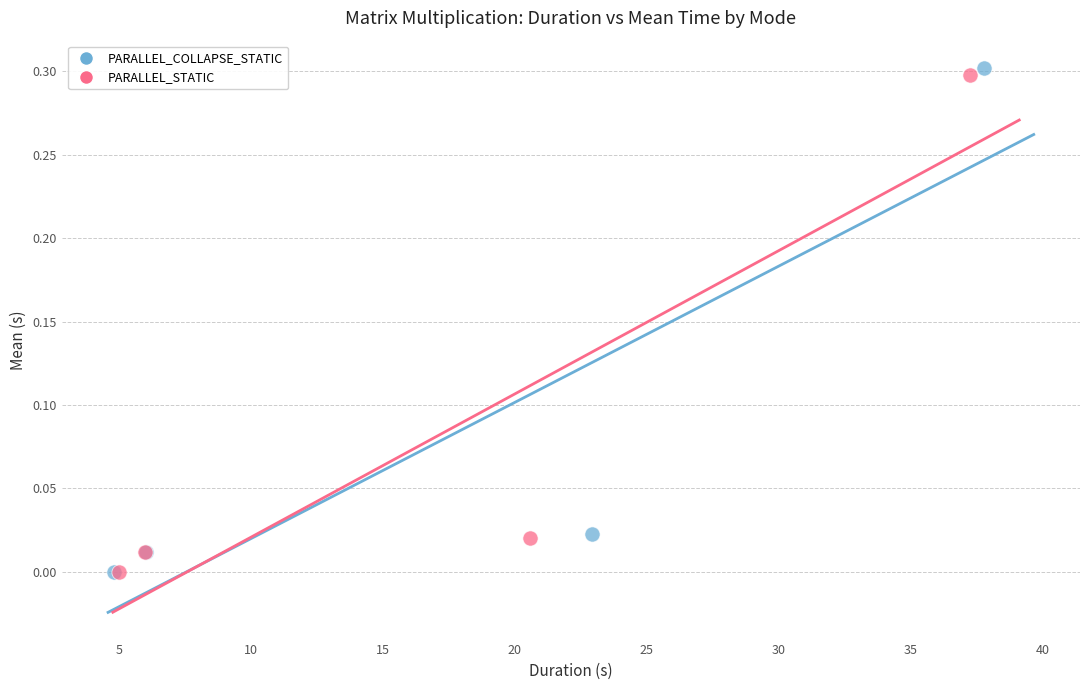

Which series has the largest Y range (max minus min)?

PARALLEL_COLLAPSE_STATIC